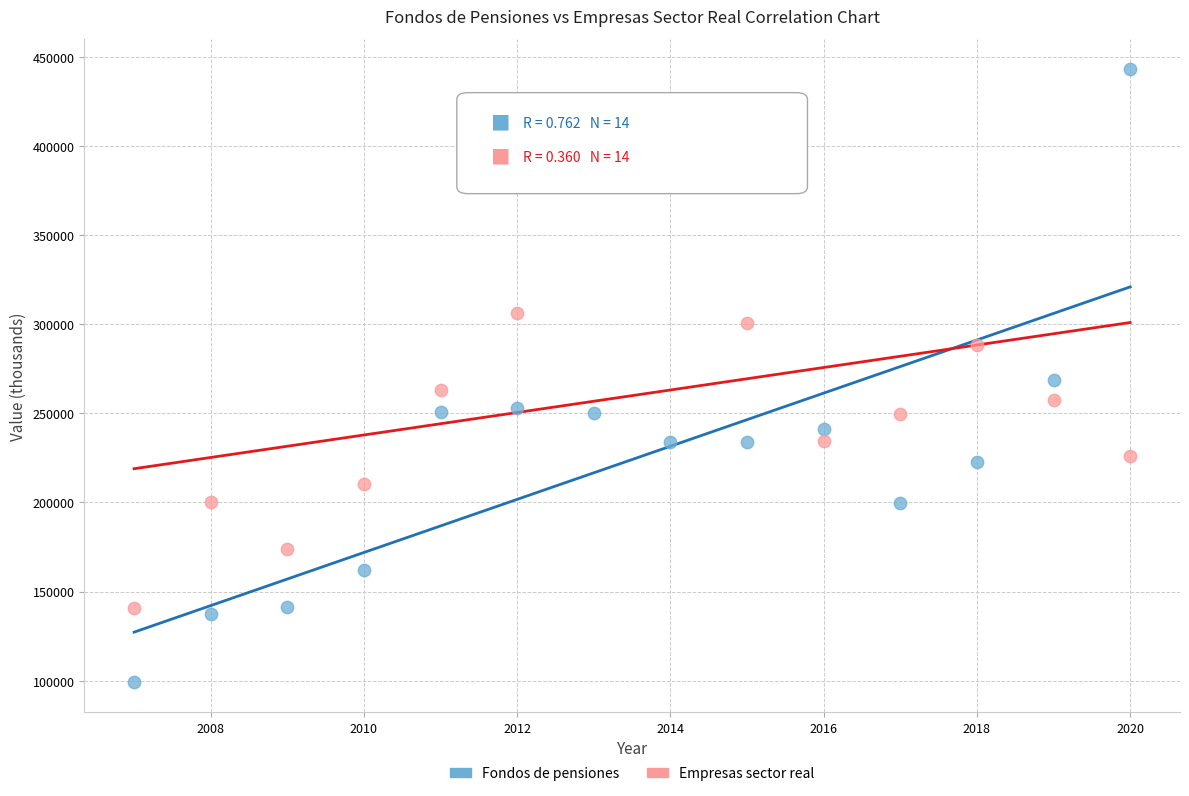

What is the X range (max minus min) for the scatter plot?

13